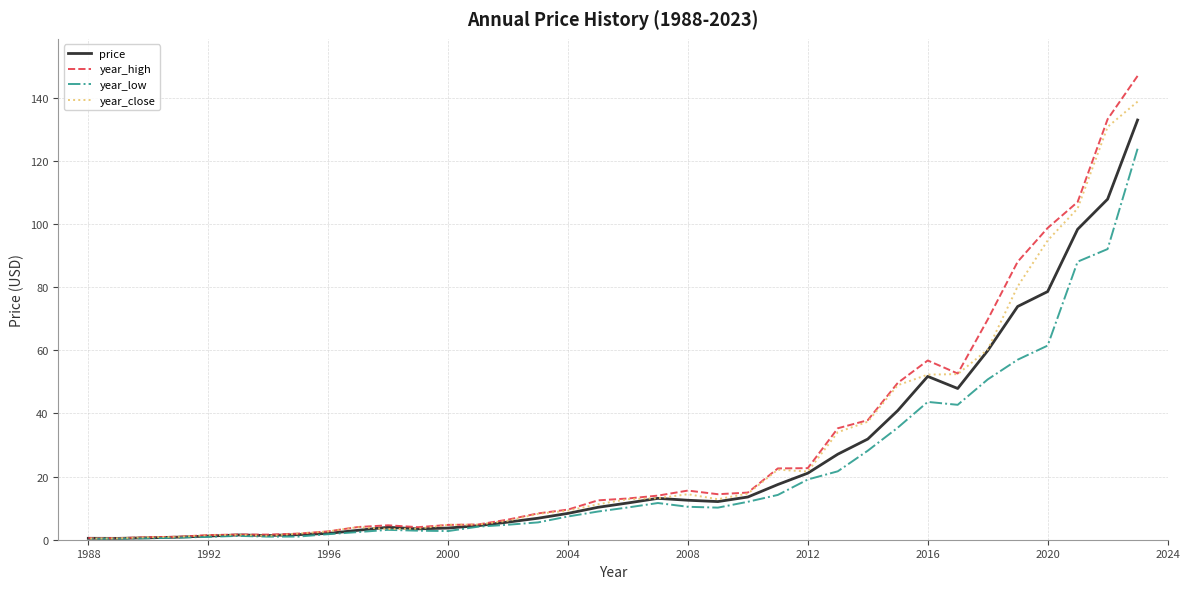

Which series has the largest total across all categories?

year_high